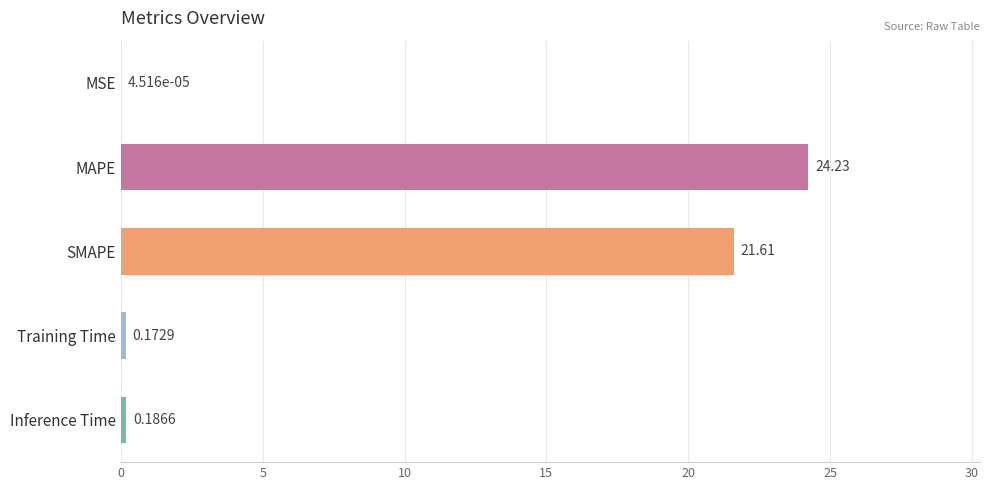

What is the change in value from MAPE to SMAPE?

-2.6